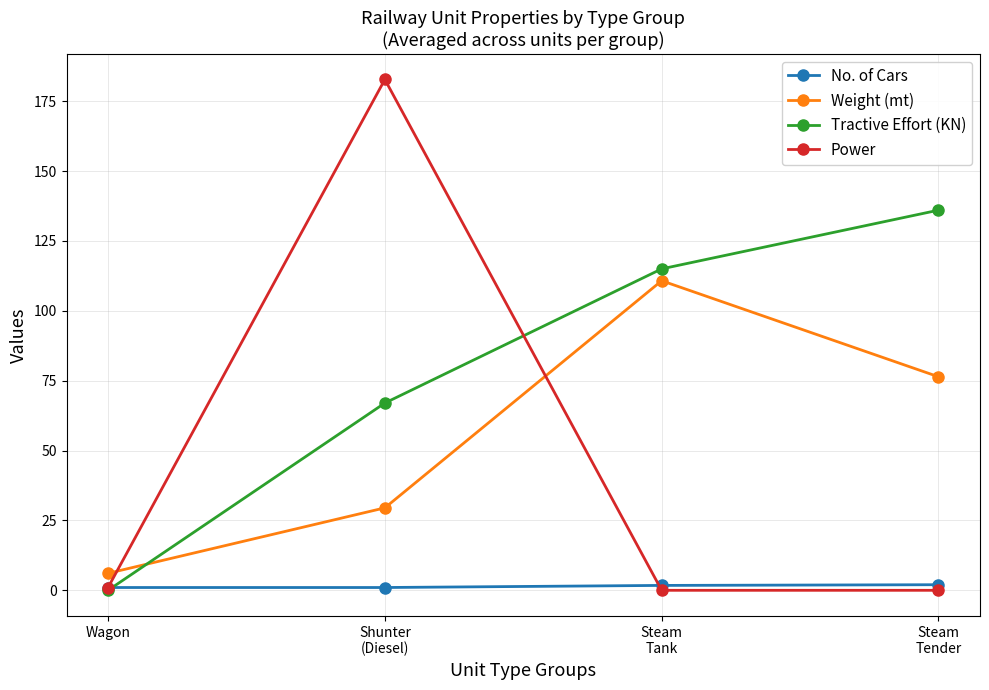

What is the maximum value for No. of Cars?

2.0